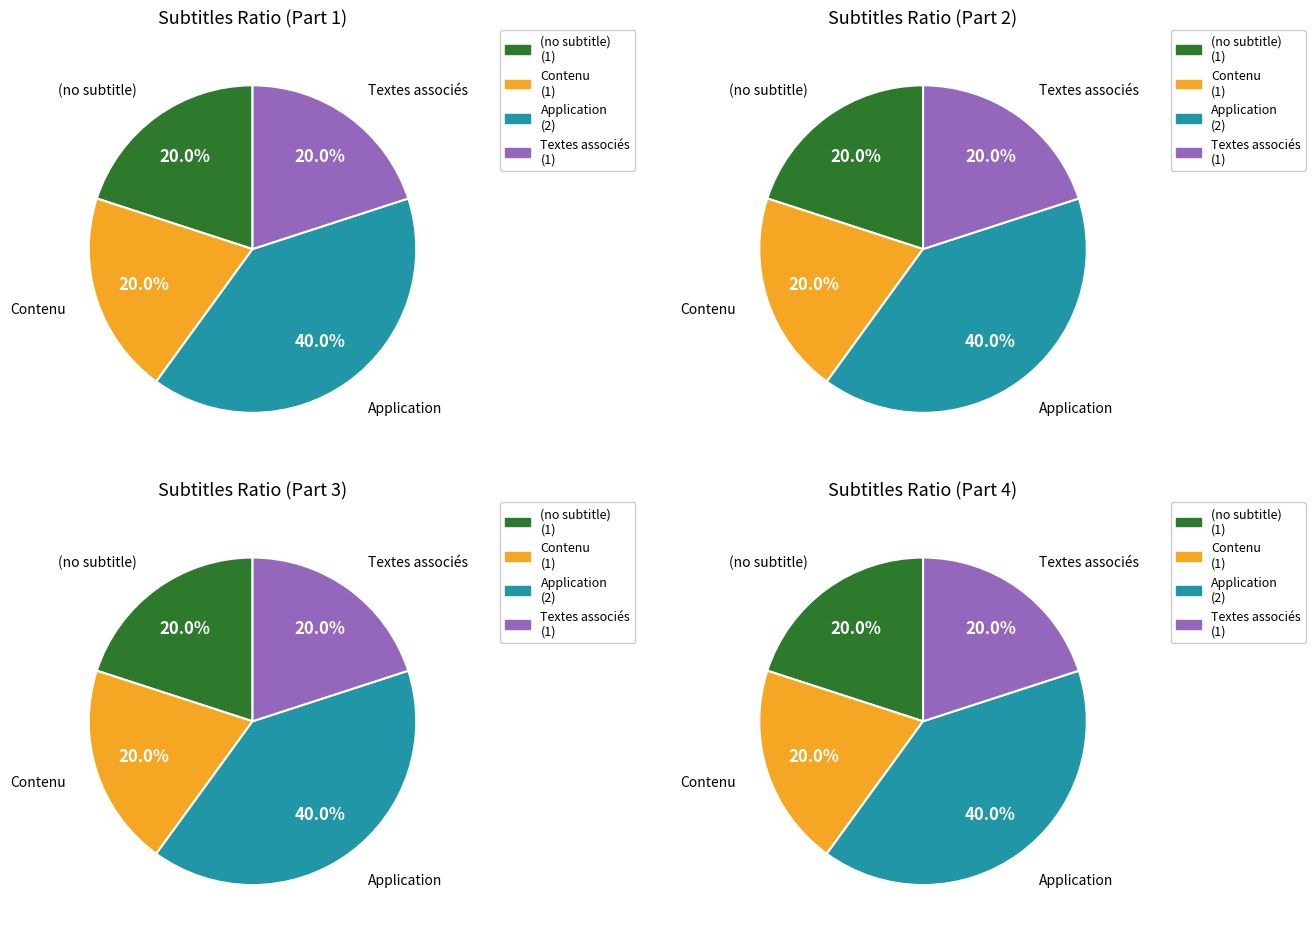

Is it true that 1 is 20% of the pie?

True